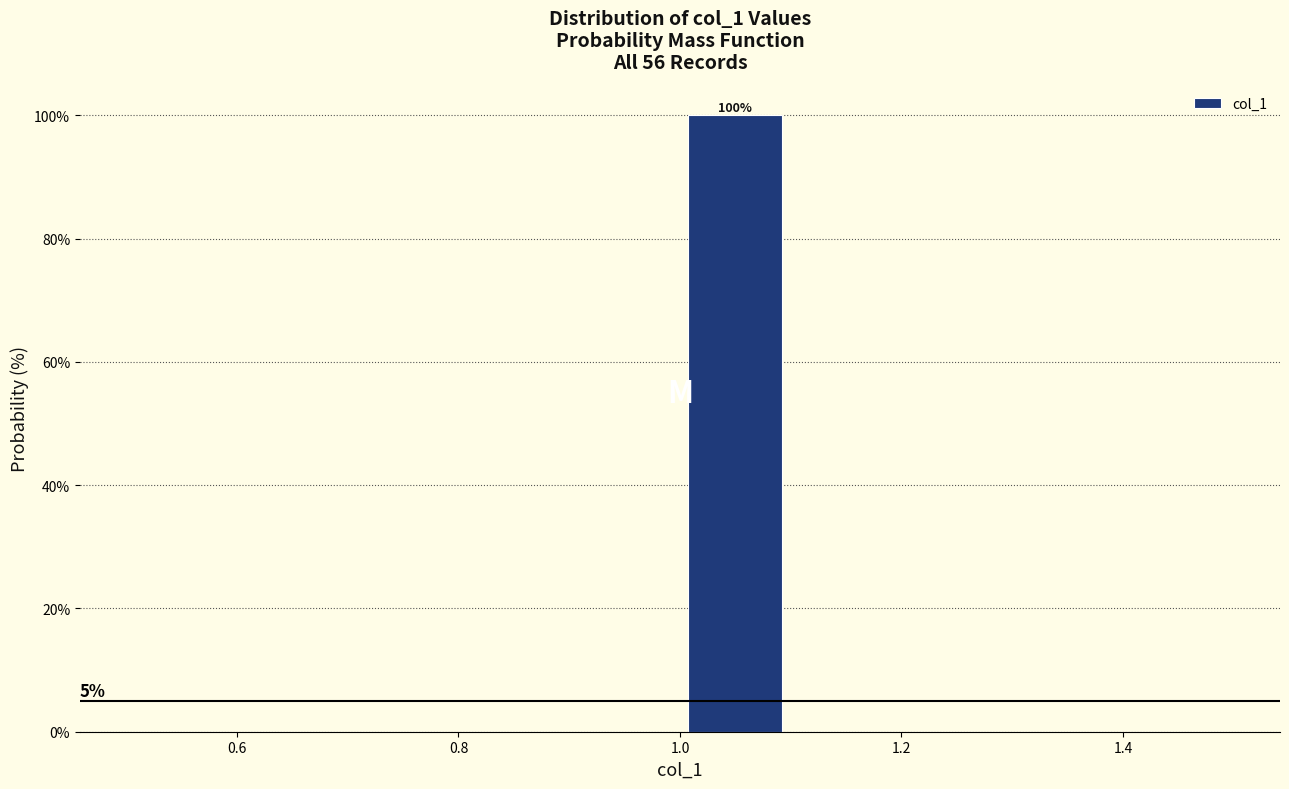

Over which range of the x-axis is the bar tallest?

1.0 to 1.1